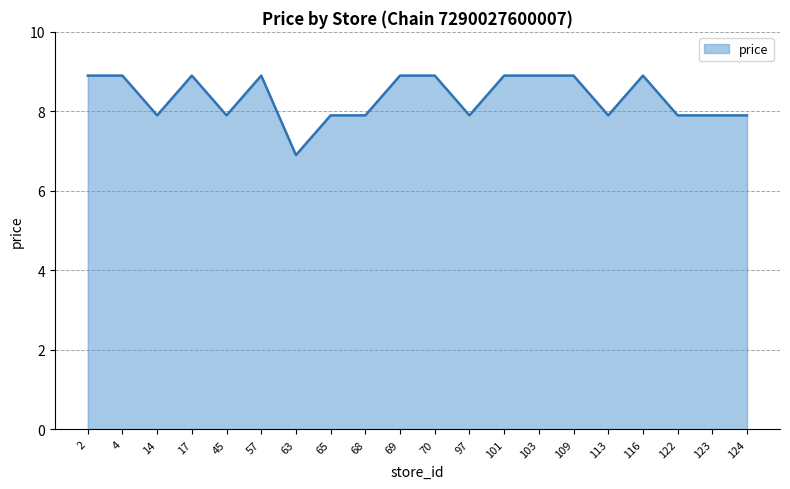

Where is the data nearest to the value 7?

63